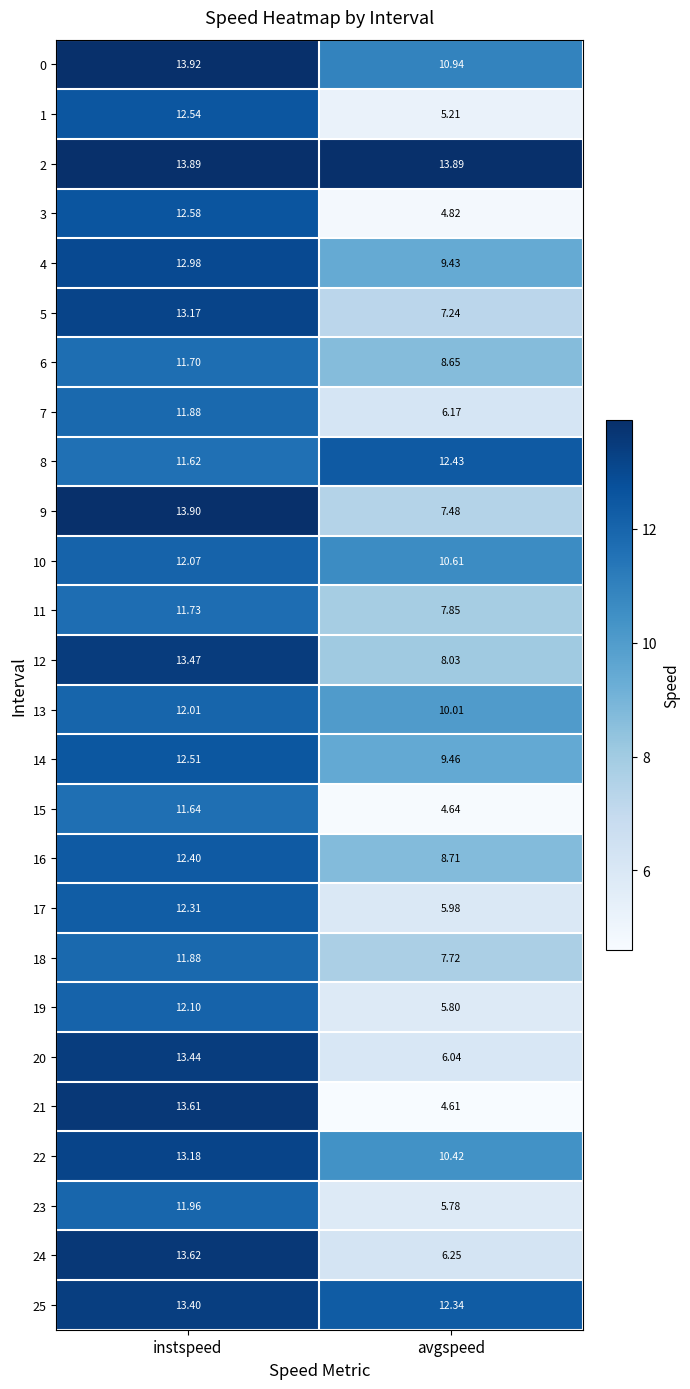

Which label corresponds to the largest value in the chart?

instspeed